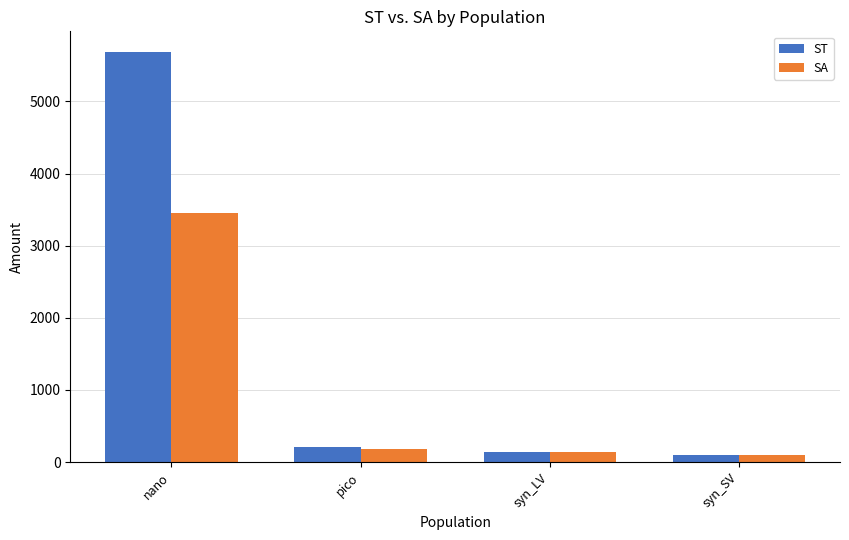

How many bars are there in each group?

2